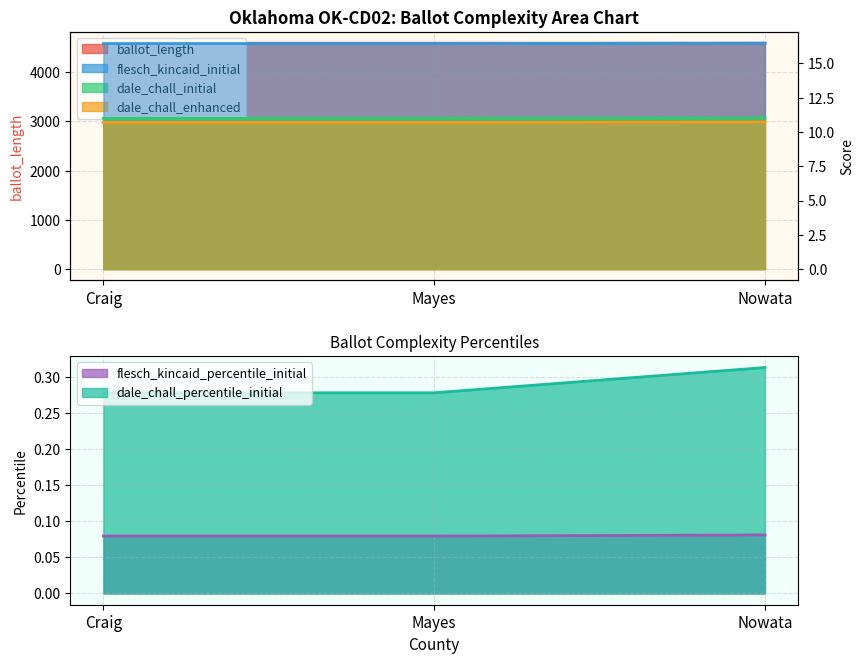

What is the label of the 2nd point from the right?

Mayes